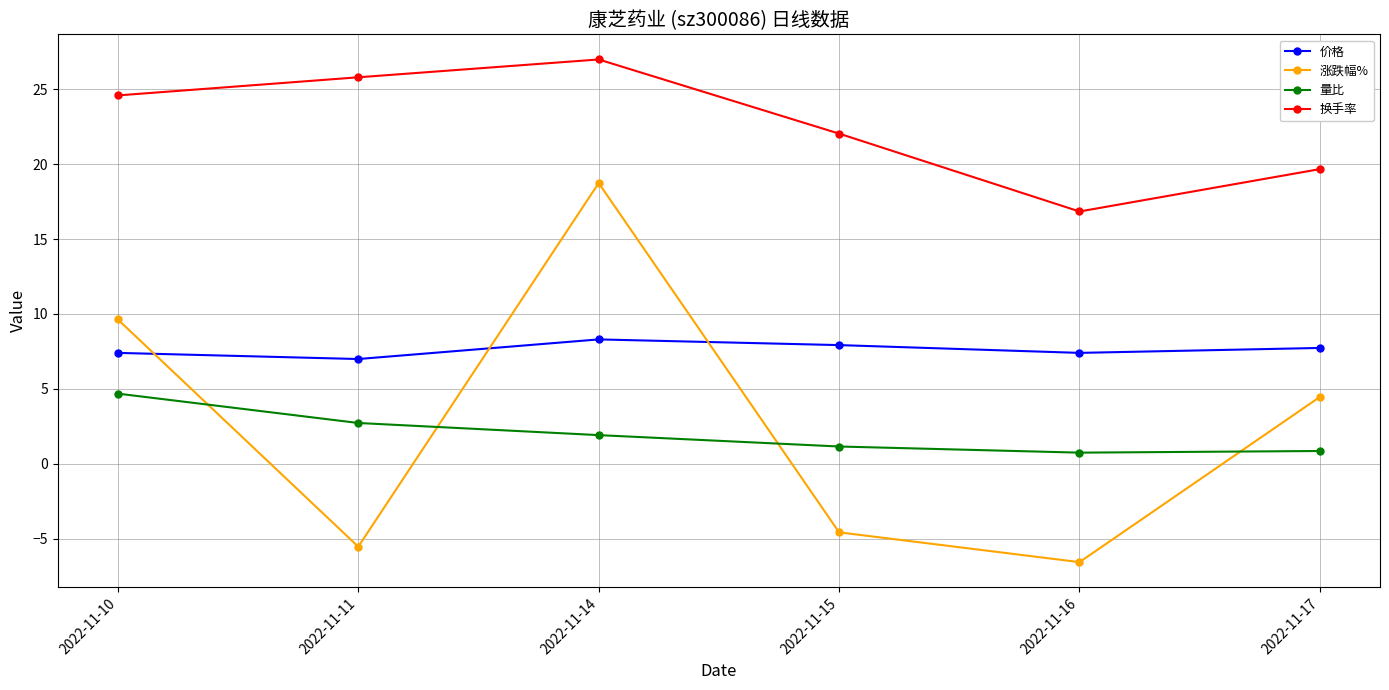

What is the lowest value of the 换手率 series?

16.8